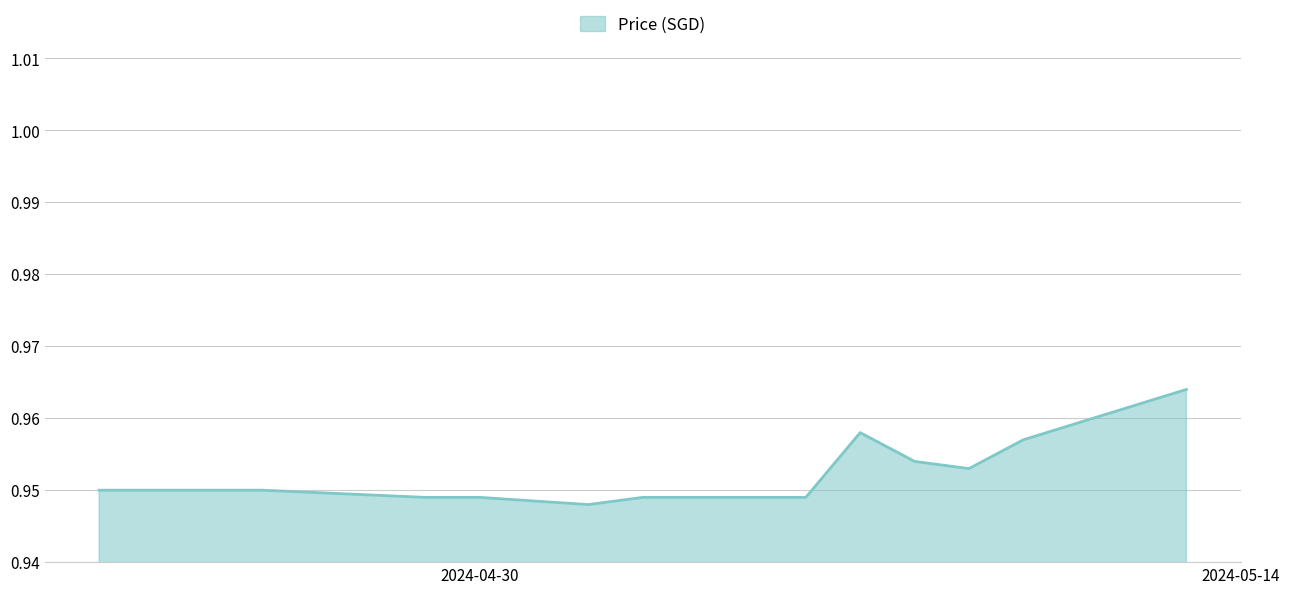

Is this an area chart (filled region under the line)?

Yes